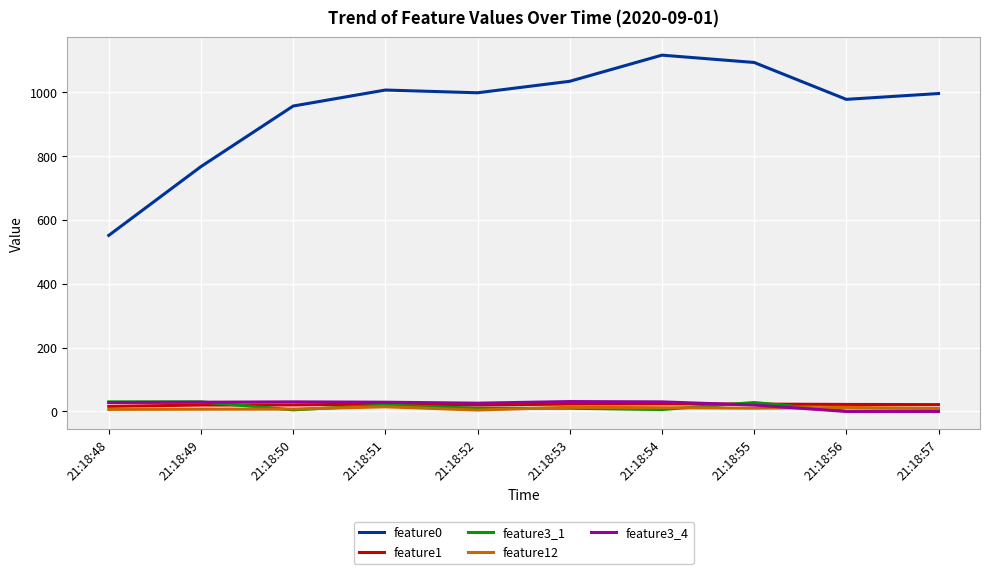

What is the maximum value shown in the chart?

1115.7